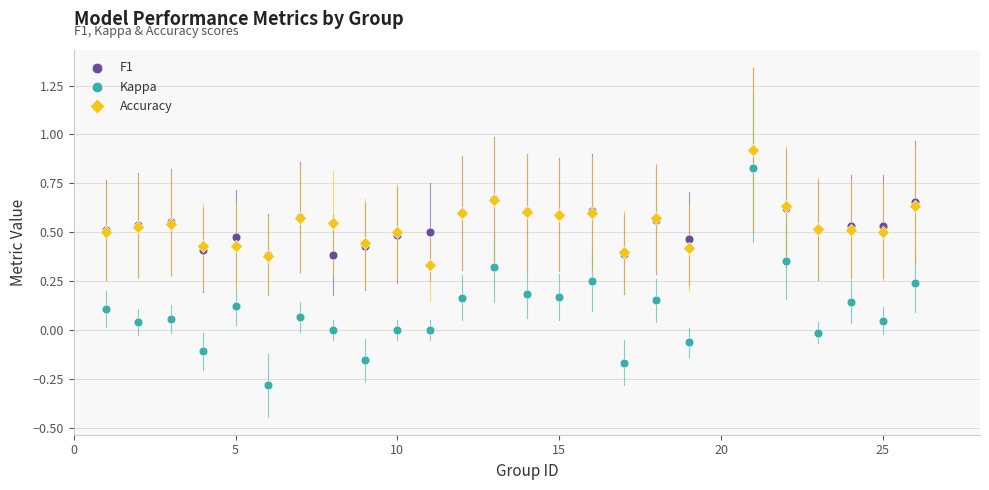

What are all the series names shown in the legend?

F1, Kappa, Accuracy